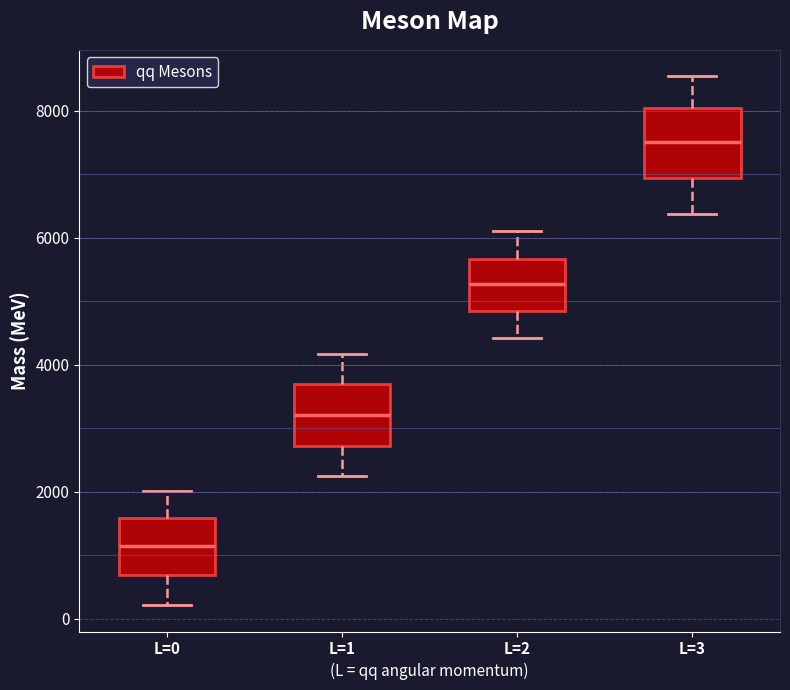

Reading left to right, read every box against the y-axis: the position of its median line, the range the box covers, and the ends of its whiskers. The values are not printed on the chart, so give them approximately, as read against the axis.

L=0: median 1200, box 600 to 1600, whiskers 200 to 2000
L=1: median 3200, box 2800 to 3600, whiskers 2200 to 4200
L=2: median 5200, box 4800 to 5600, whiskers 4400 to 6200
L=3: median 7600, box 7000 to 8000, whiskers 6400 to 8600